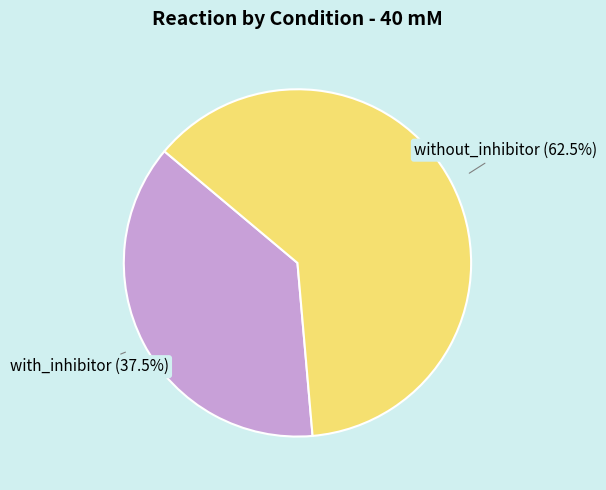

Between with_inhibitor and without_inhibitor, which is larger?

without_inhibitor